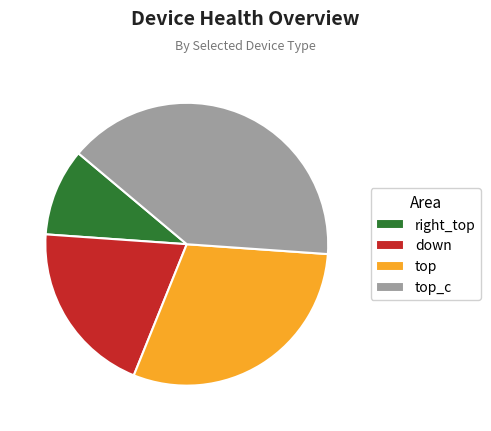

What is the ratio of the value at down to the value at top_c?

0.5